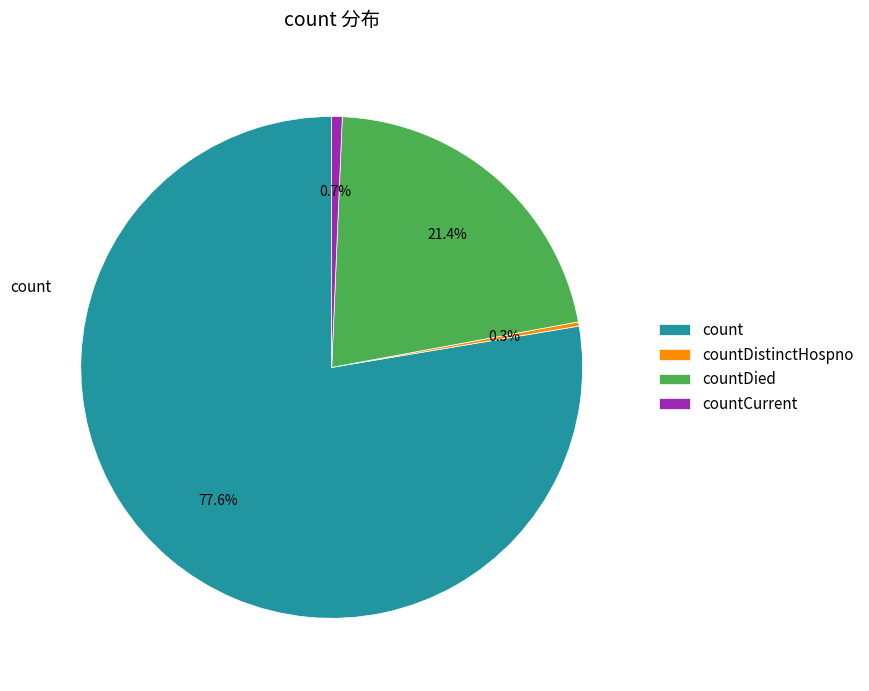

Is it true that countCurrent is 14% of the pie?

False